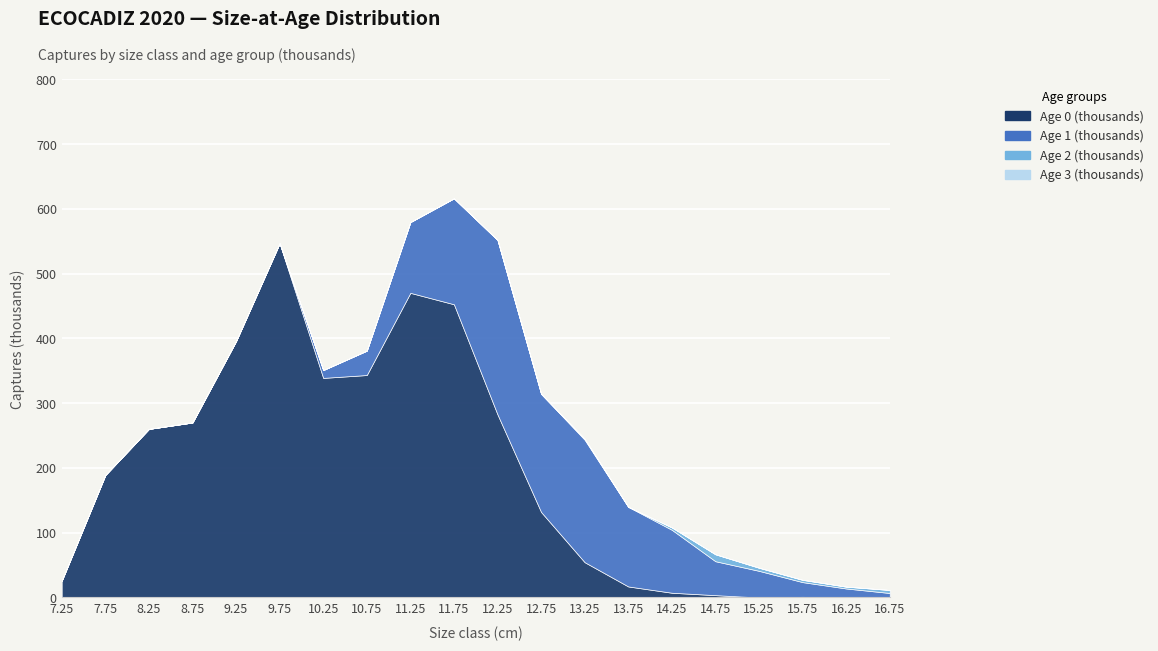

What is the label of the 13th point from the left?

13.25